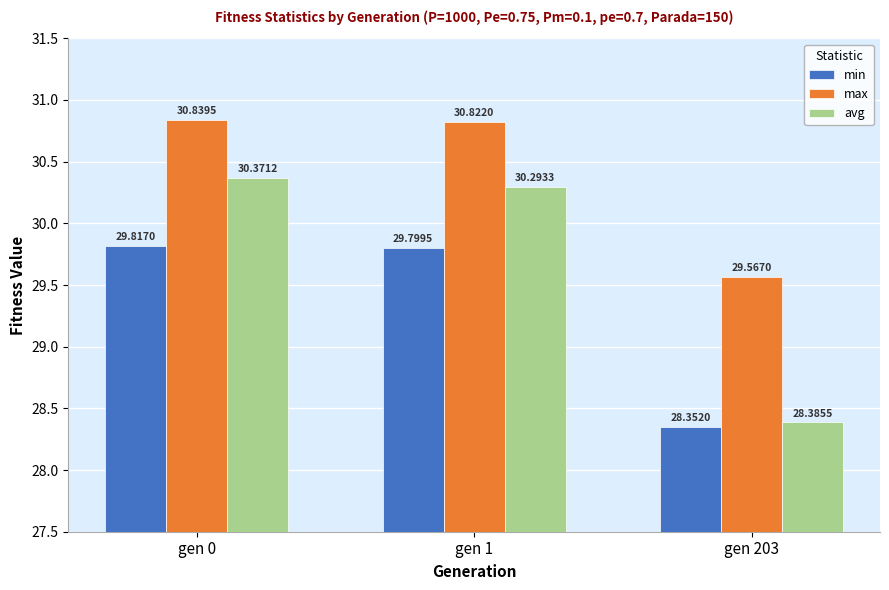

Where is avg nearest to the value 29?

gen 203